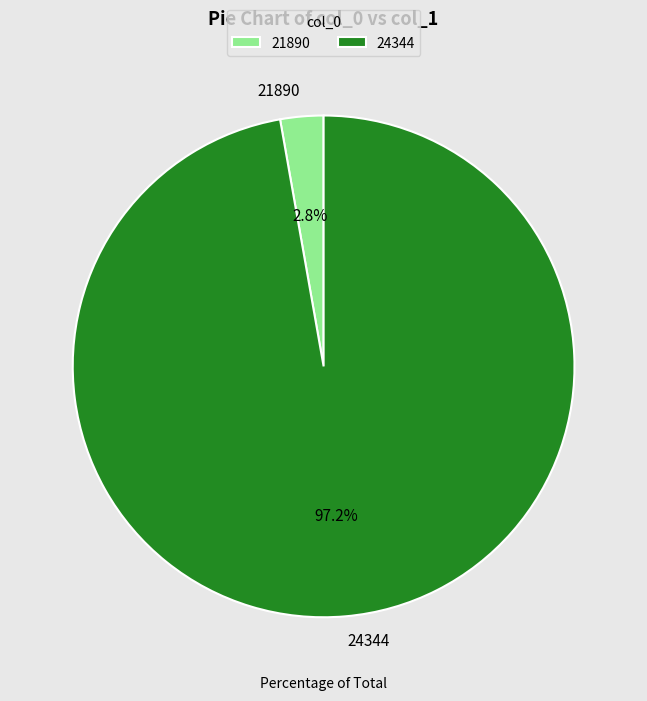

Rank the categories by value from lowest to highest.

21890, 24344